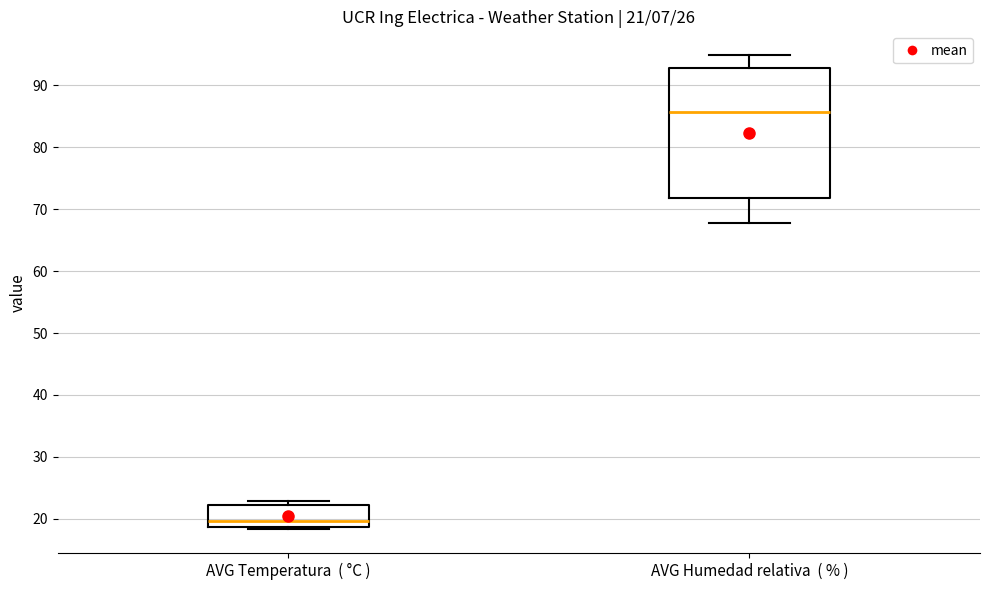

Which box has the lowest median line?

AVG Temperatura ( °C )